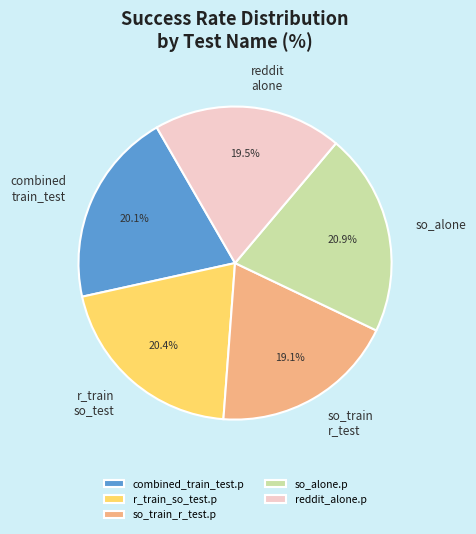

Which has a higher value, reddit_alone.p or so_alone.p?

so_alone.p